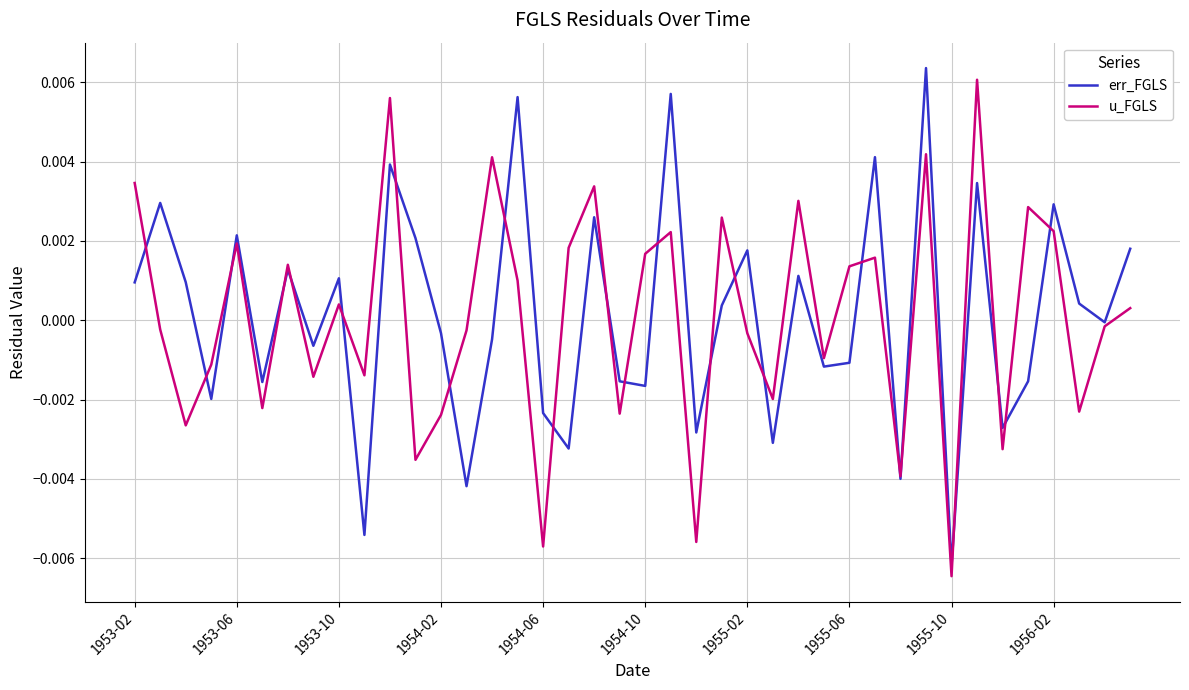

Which category has the lowest value in the u_FGLS series?

1955-10